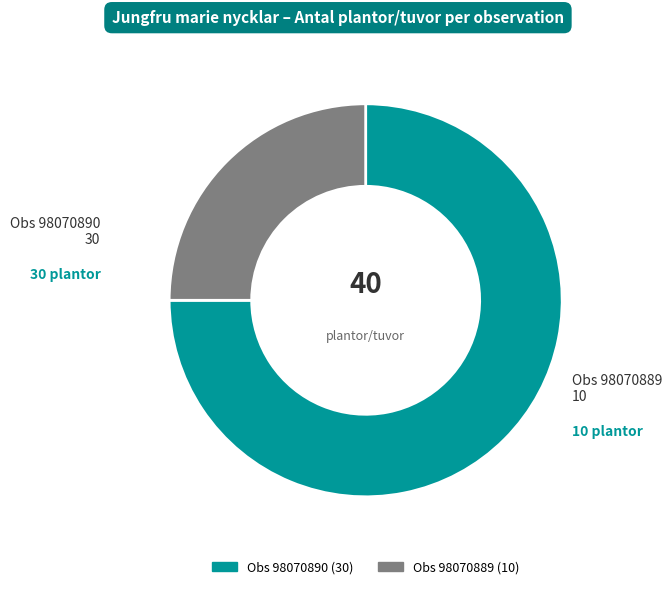

Does any single category account for the majority?

Yes